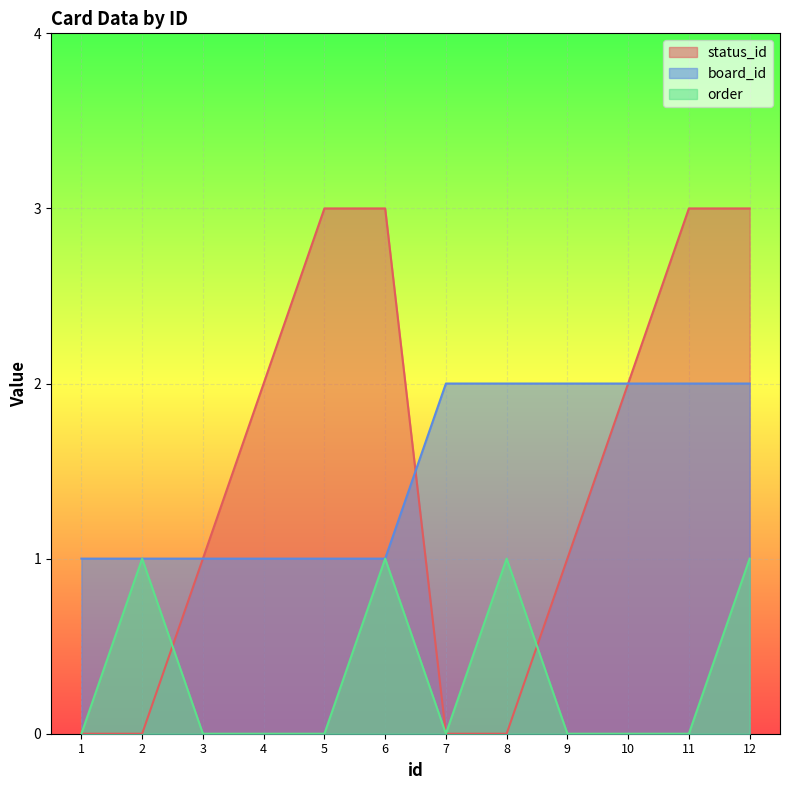

How many values in order are above zero?

4